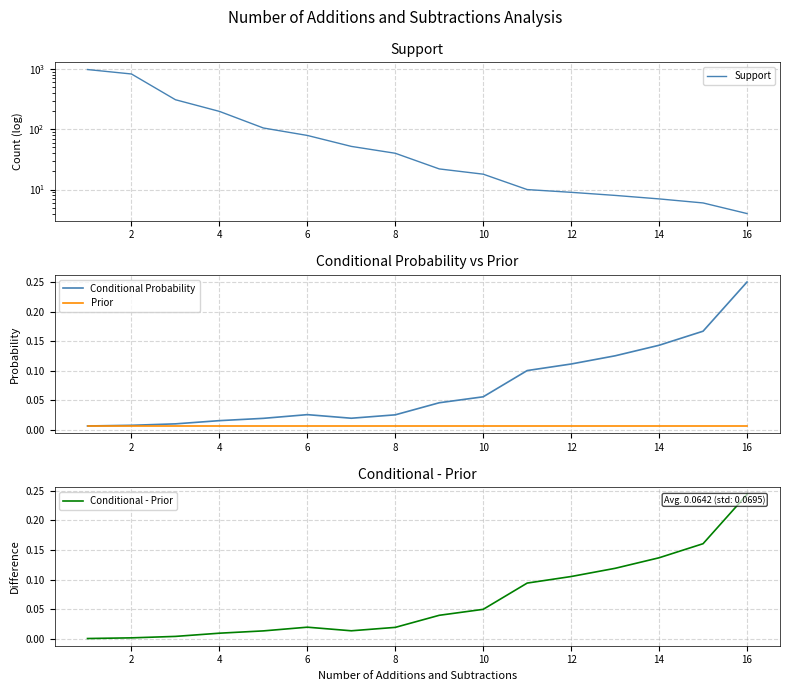

Which category has the highest value in the Conditional Probability series?

16